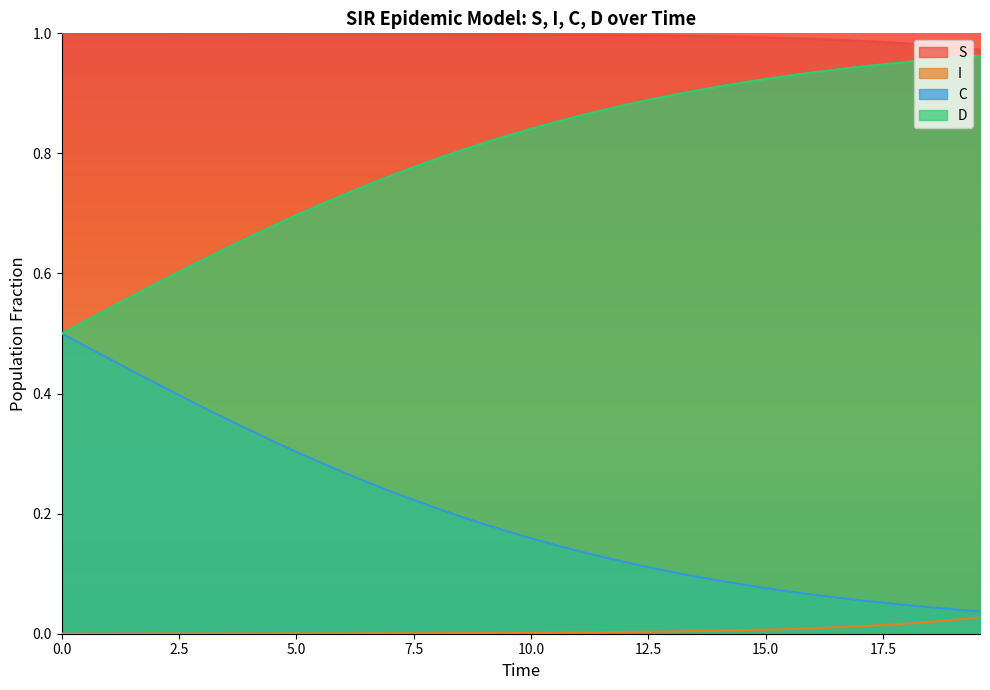

Which series has the largest total across all categories?

S